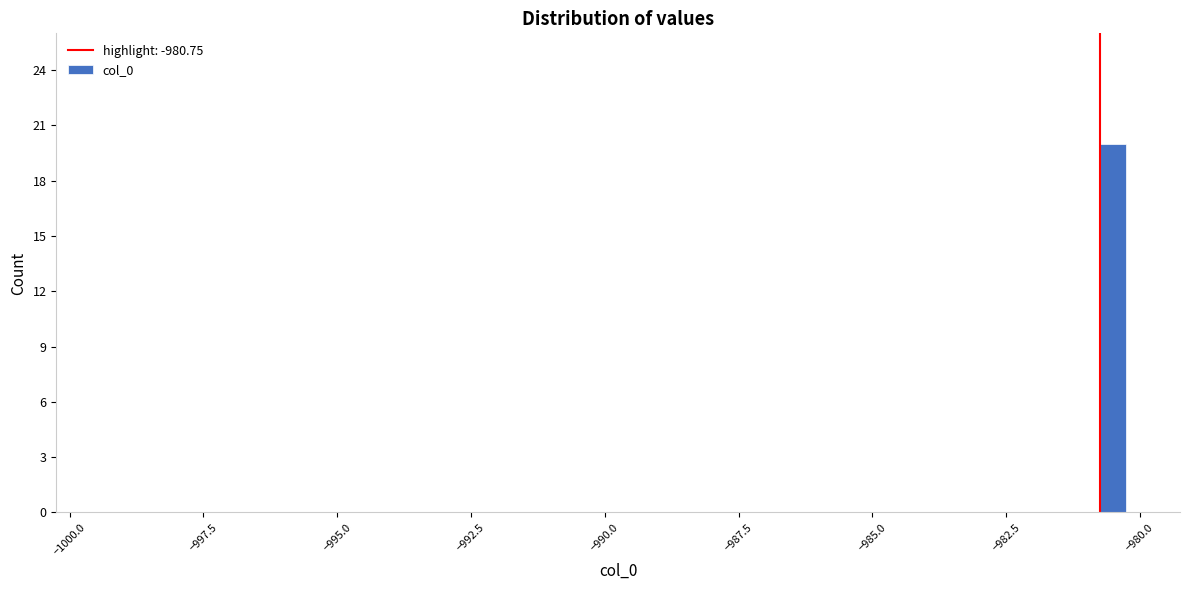

Read against the x-axis, roughly where is the centre of the tallest bar?

-980.5